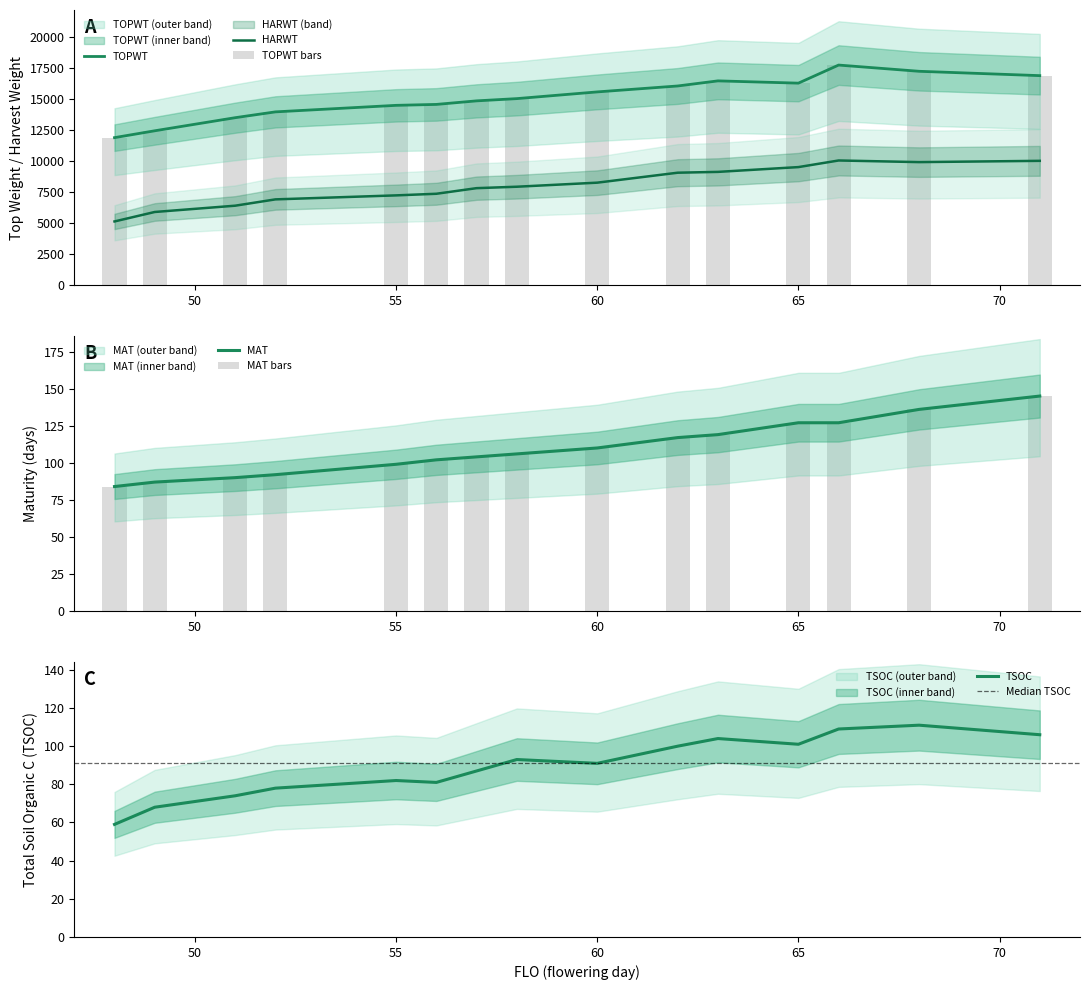

What is the difference between the maximum and minimum values in the TOPWT series?

5848